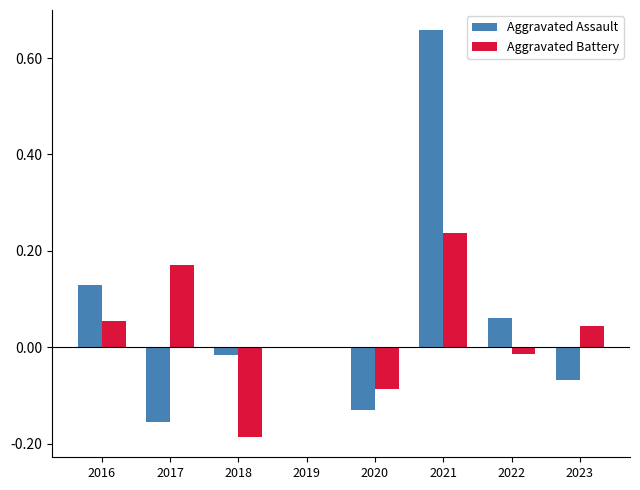

Are the bars horizontal?

No